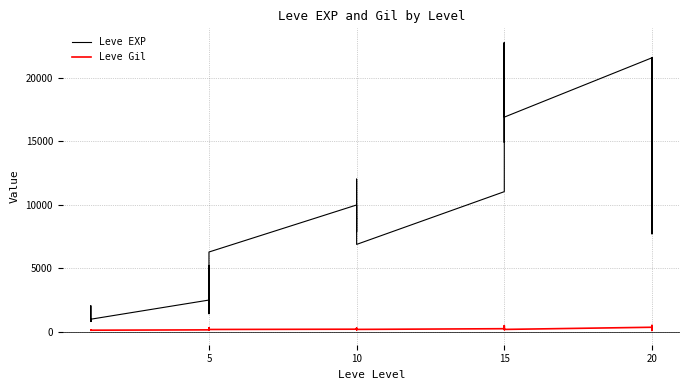

What is the greatest value displayed?

22790